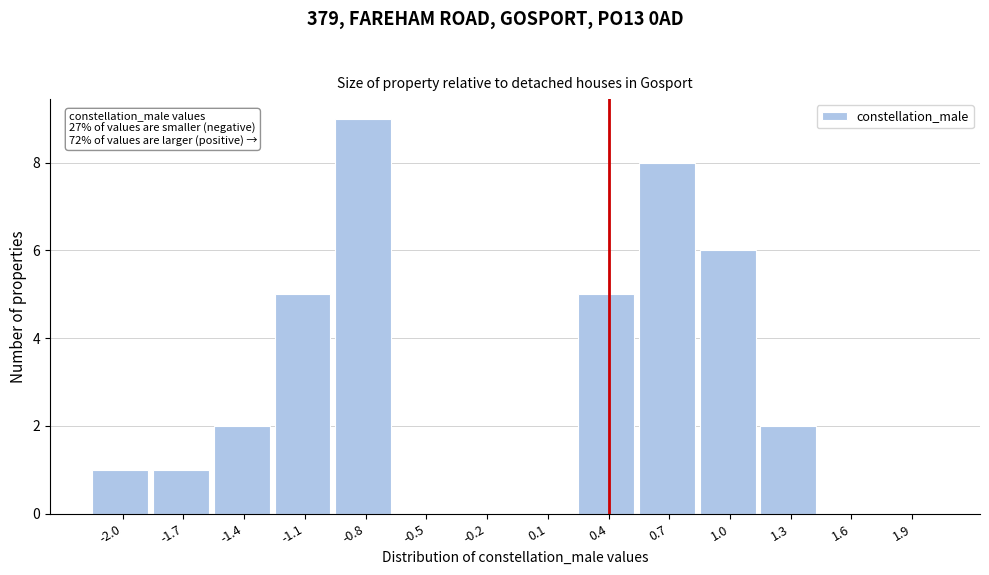

Reading left to right, what are all the values shown in this chart?

-2.0=1	-1.7=1	-1.4=2	-1.1=5	-0.8=9	-0.5=0	-0.2=0	0.1=0	0.4=5	0.7=8	1.0=6	1.3=2	1.6=0	1.9=0